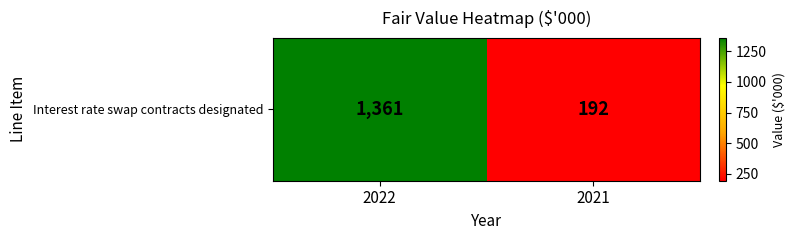

What is the difference between the values at 2021 and 2022?

1169